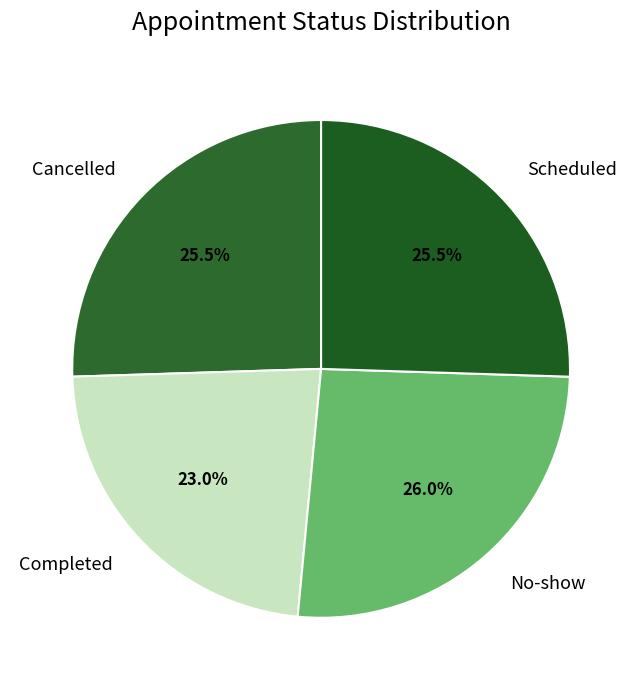

How many slices are in this pie chart?

4